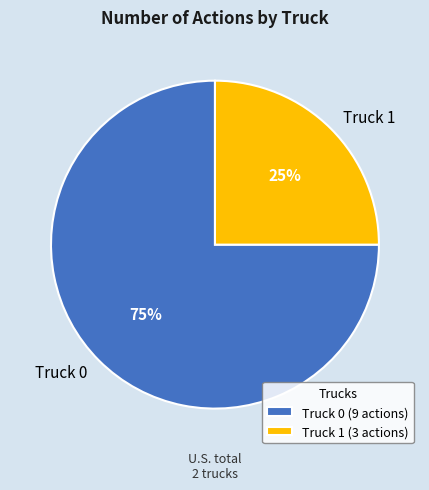

Is it true that Truck 0 is 68% of the pie?

False